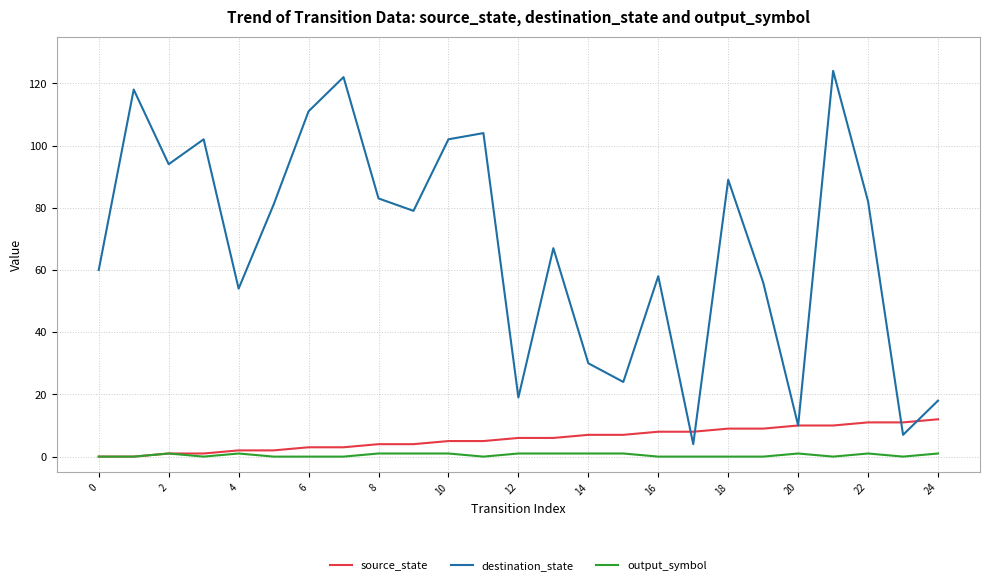

What is the maximum value for destination_state?

124